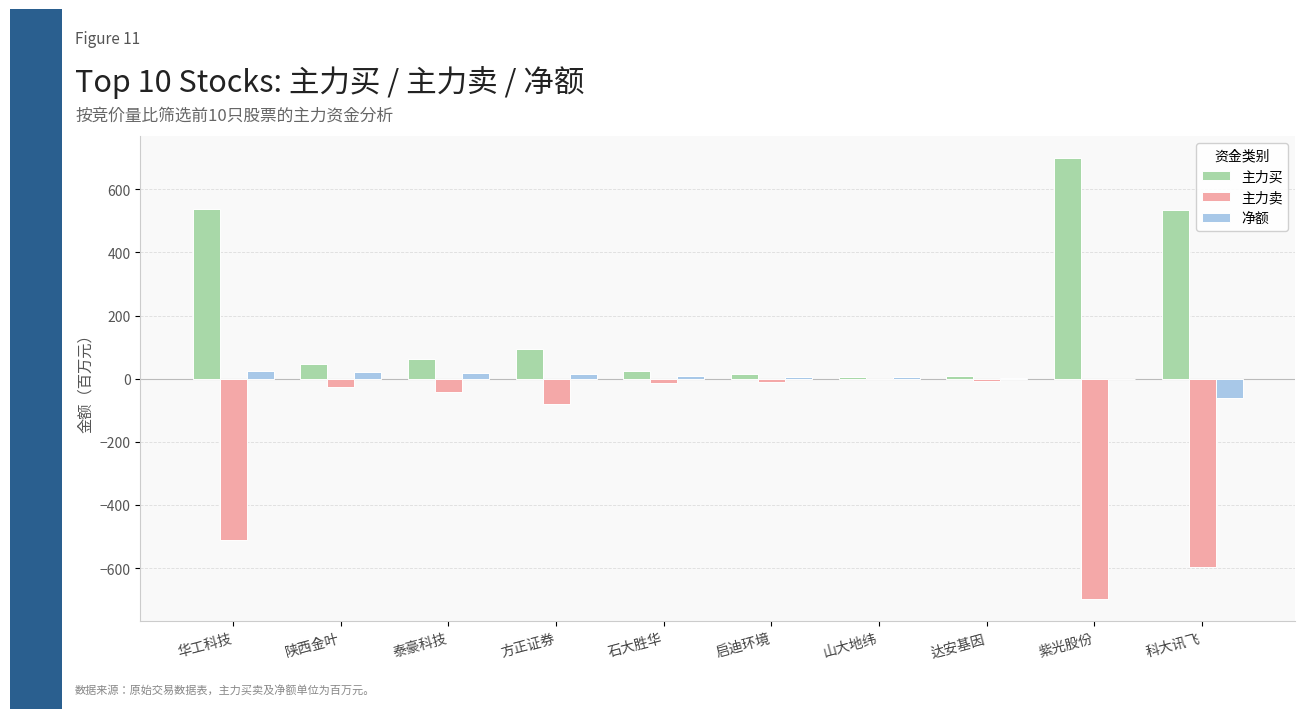

How many data points in 主力买 are above 60?

5